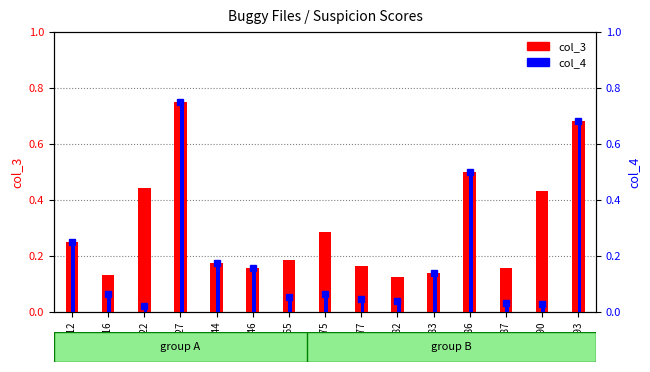

How many series are shown in this chart?

2